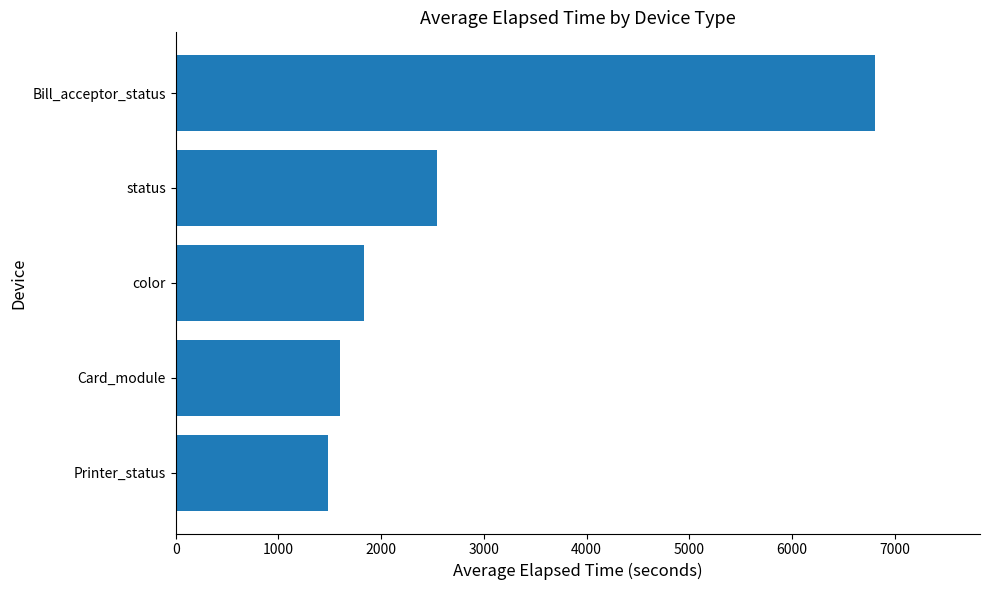

True or false: the data shows 1603.4 at Card_module.

True